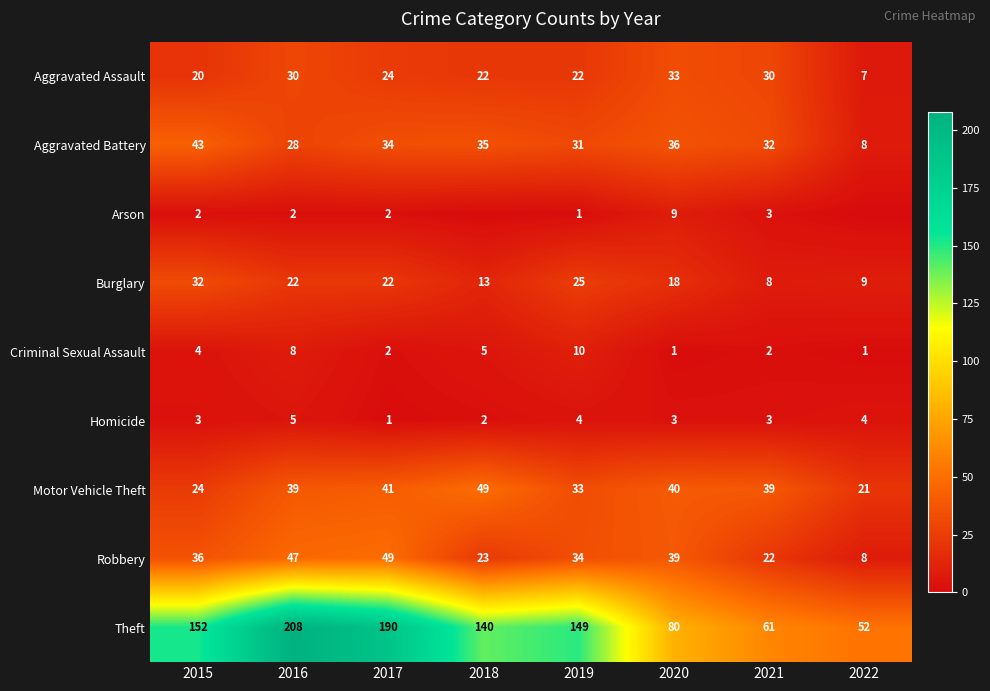

True or false: Theft has a value of 190 at 2017.

True